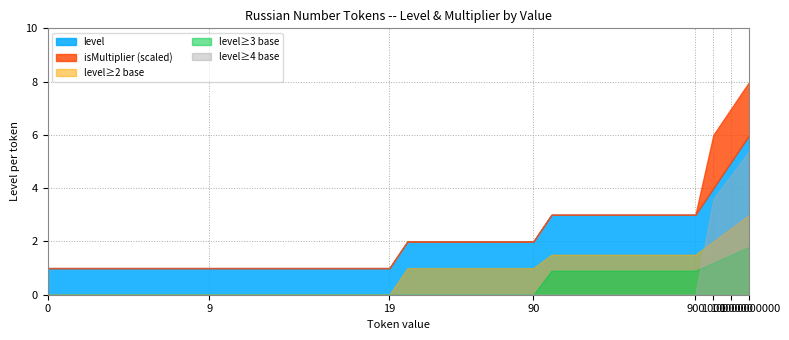

True or false: level has a value of 1 at 19.

True